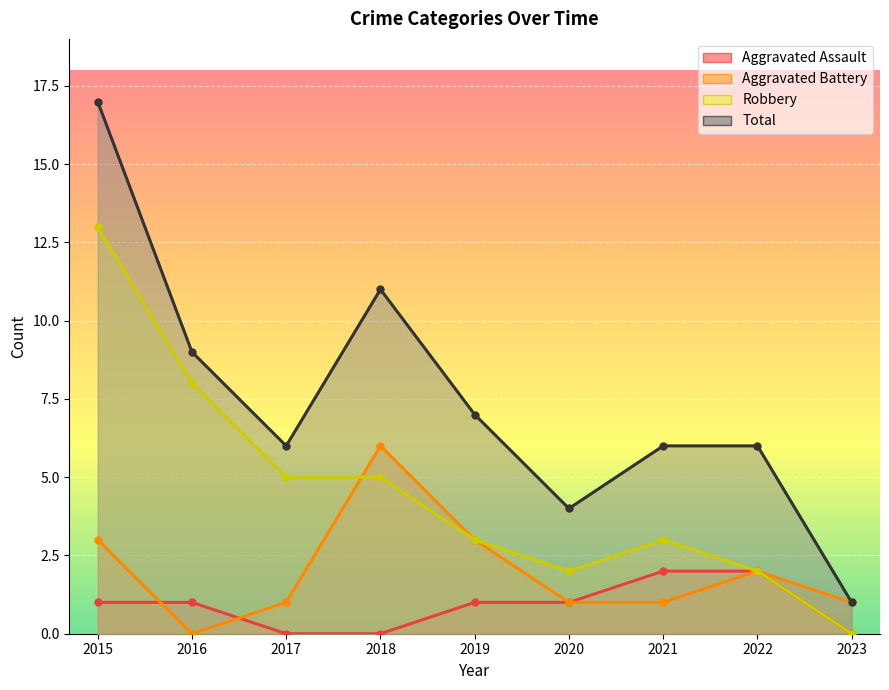

How many data points in Aggravated Assault are less than 1?

3